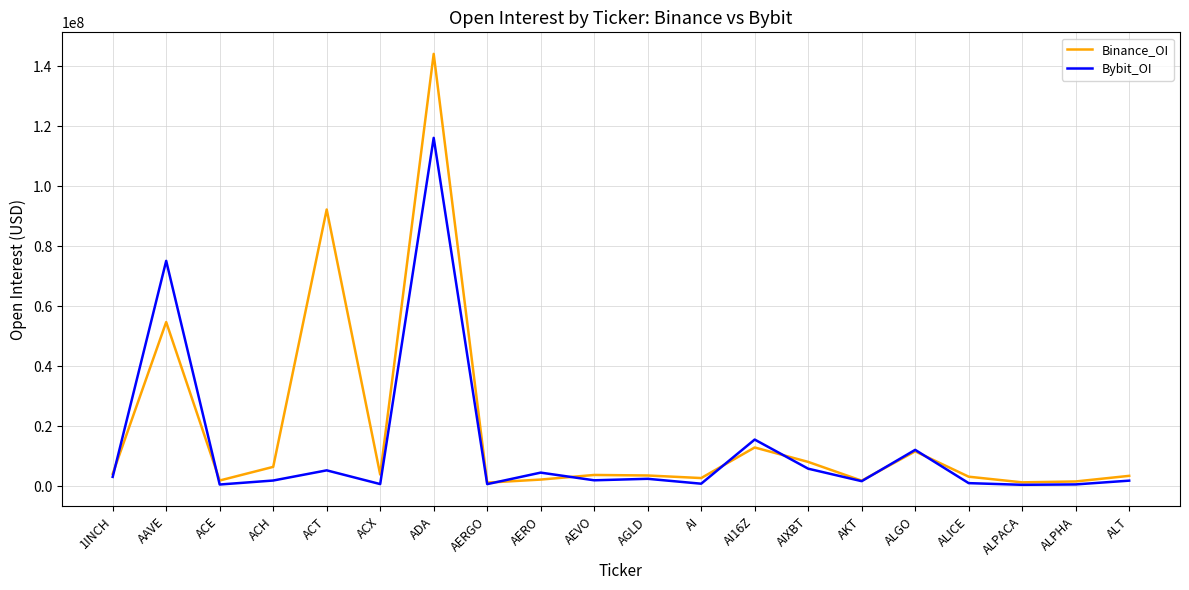

How many series are shown in this chart?

2